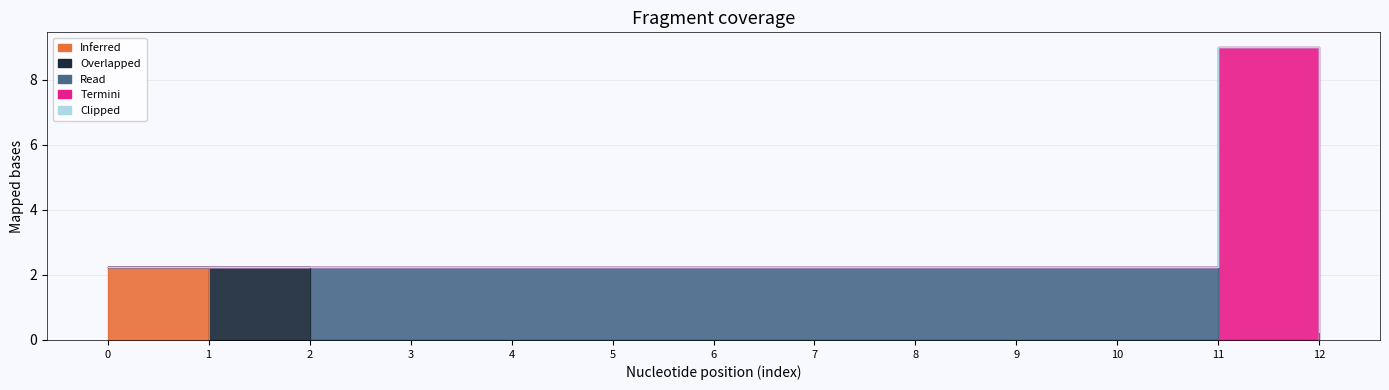

Does the chart display data point markers on the line(s)?

No